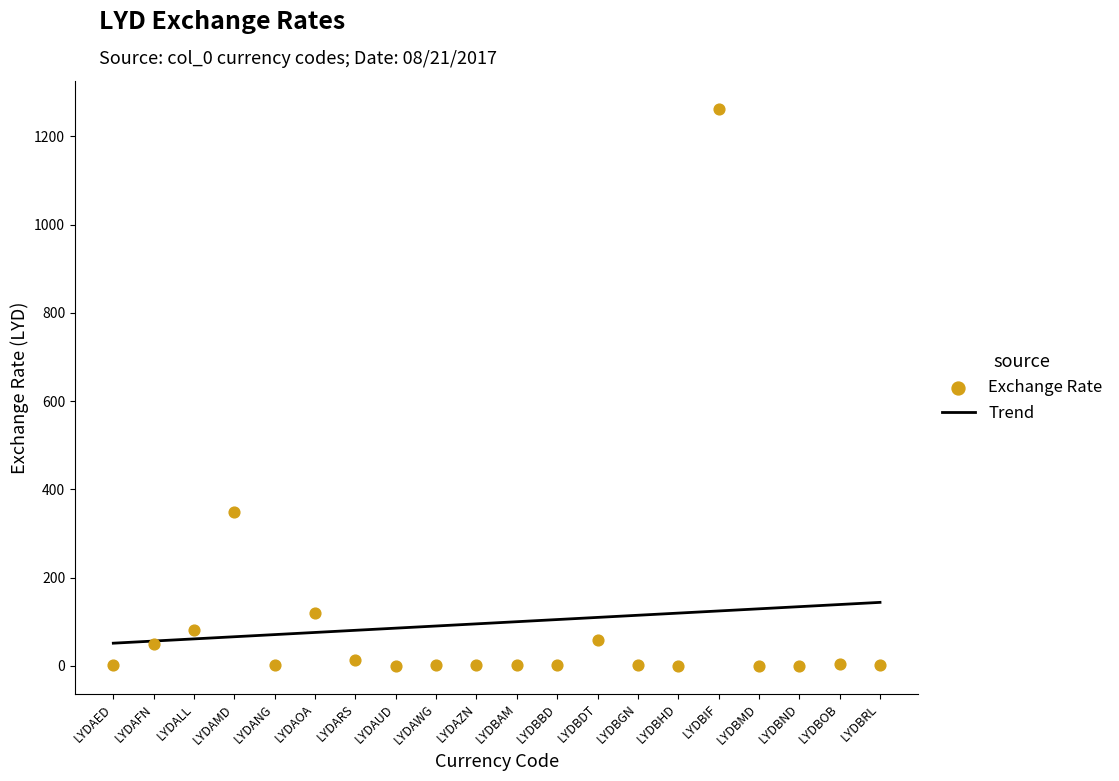

Between LYDBMD and LYDARS, which is larger?

LYDARS